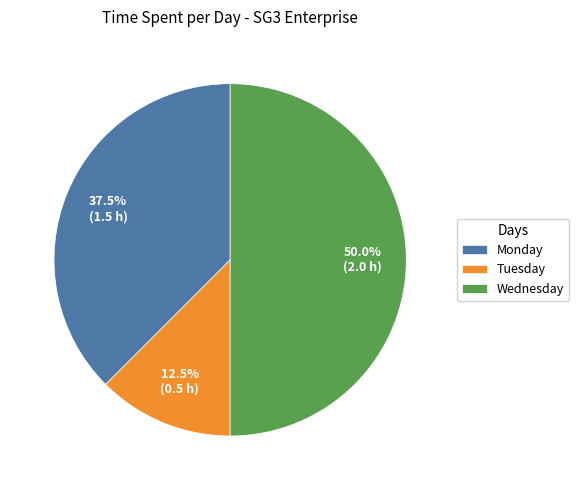

To the nearest percent, what is the average slice percentage?

33%